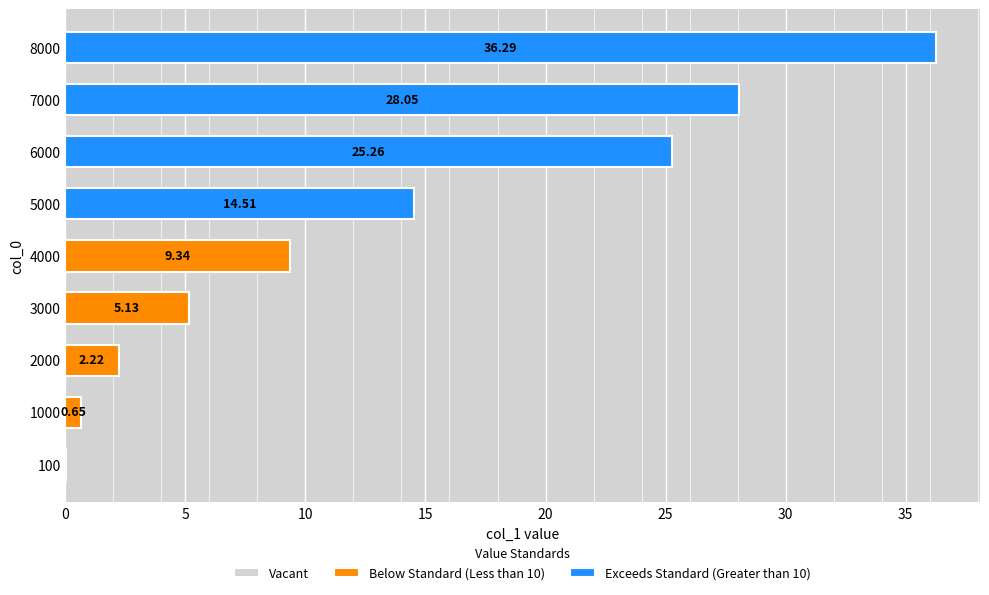

What is the greatest value displayed?

36.3